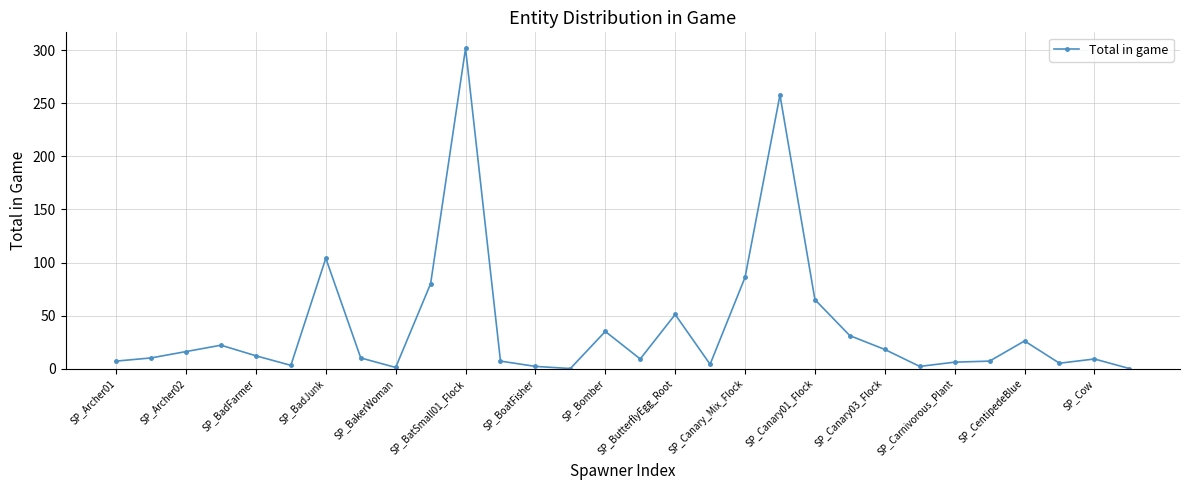

What is the difference between the maximum and minimum values?

302